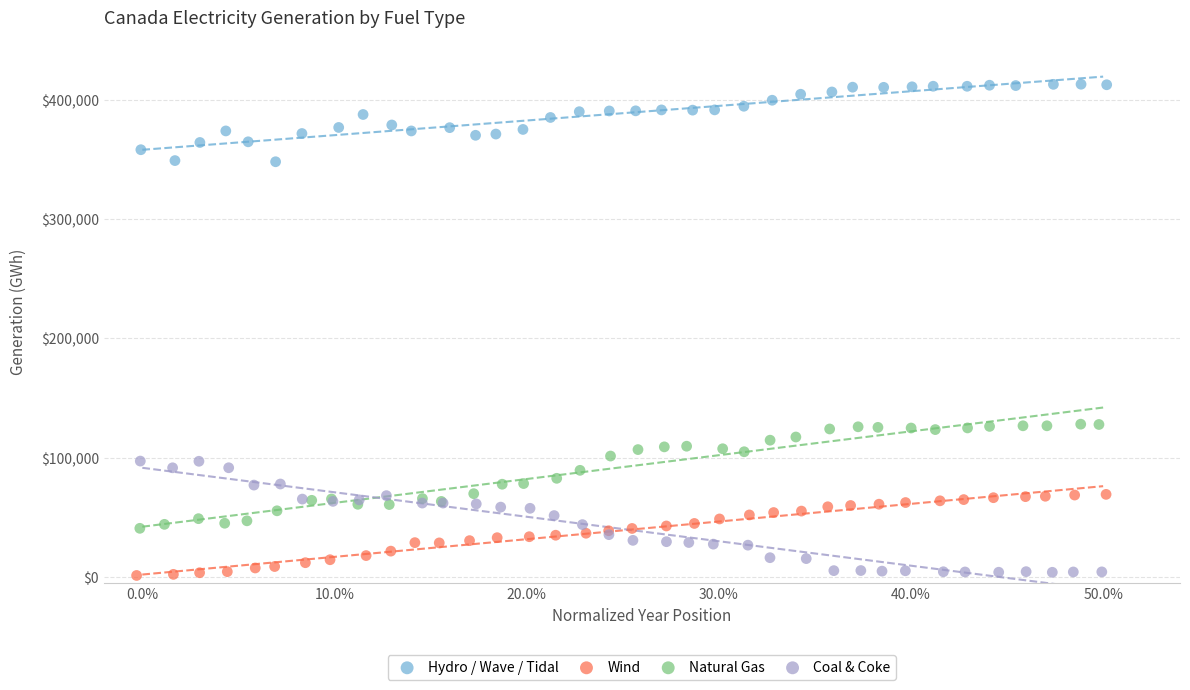

Which series reaches the maximum Y coordinate?

Hydro / Wave / Tidal